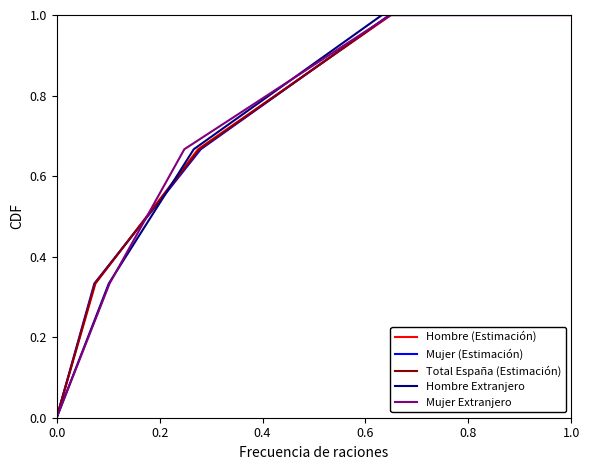

At how many categories does at least one series exceed 0?

4